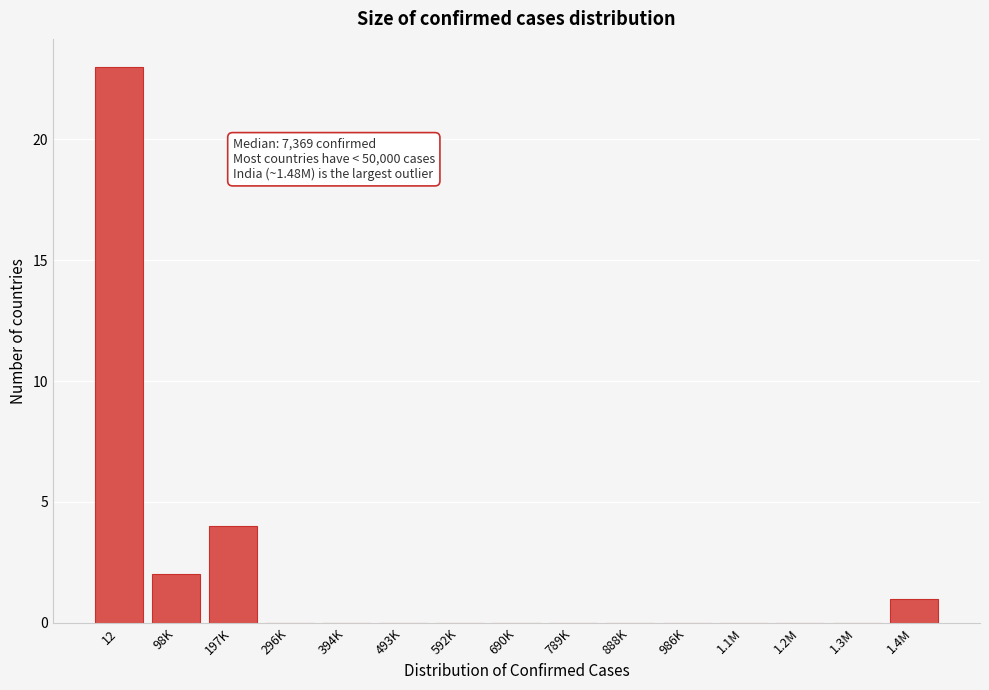

Reading left to right, list all the values displayed in this chart.

12=23	98K=2	197K=4	296K=0	394K=0	493K=0	592K=0	690K=0	789K=0	888K=0	986K=0	1.1M=0	1.2M=0	1.3M=0	1.4M=1